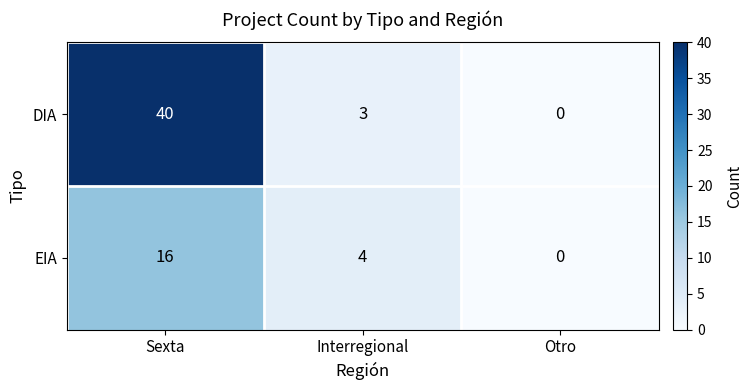

Reading right to left, list all the values displayed in this chart.

DIA: Otro=0	Interregional=3	Sexta=40
EIA: Otro=0	Interregional=4	Sexta=16